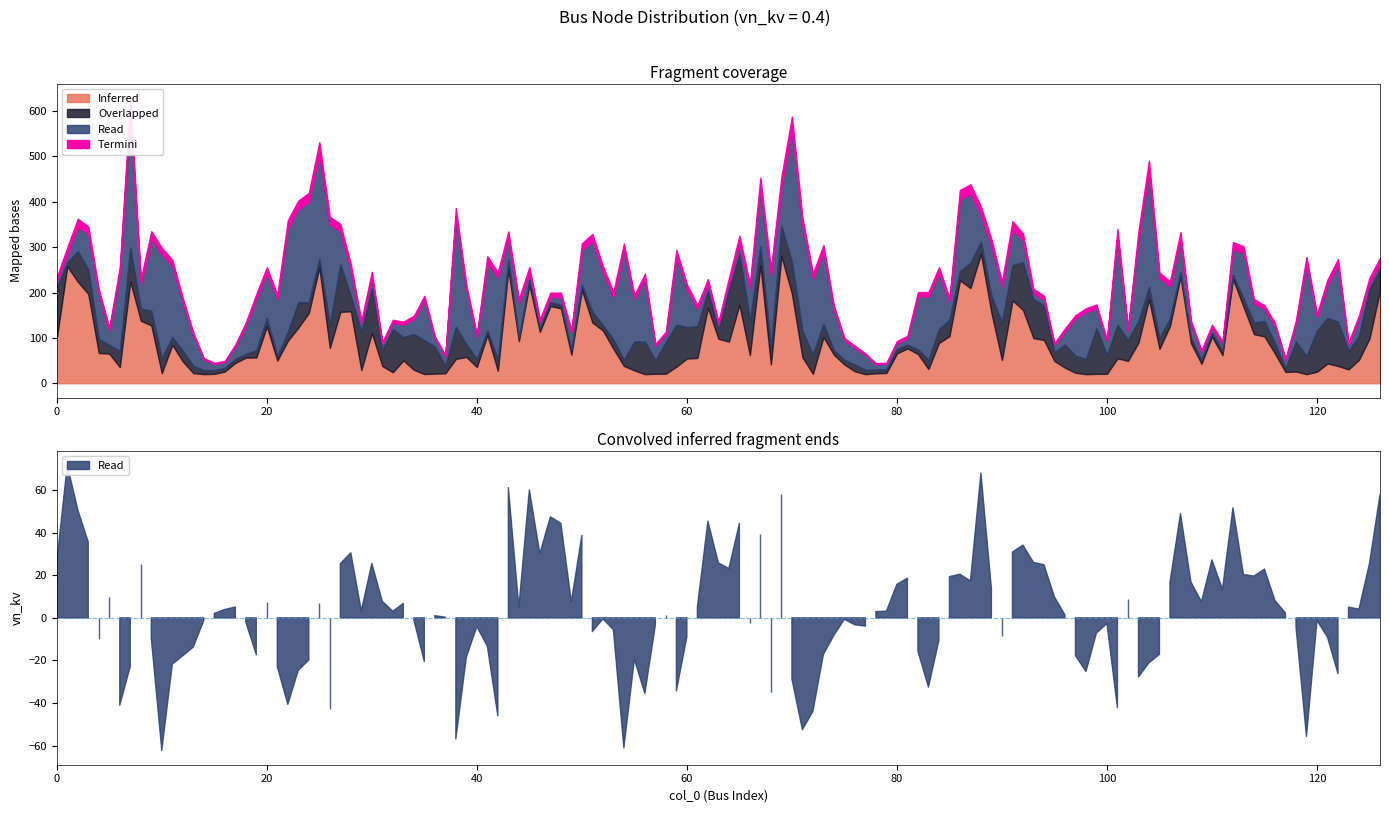

What is the difference between the maximum and minimum values in the cumulative series?

19.0